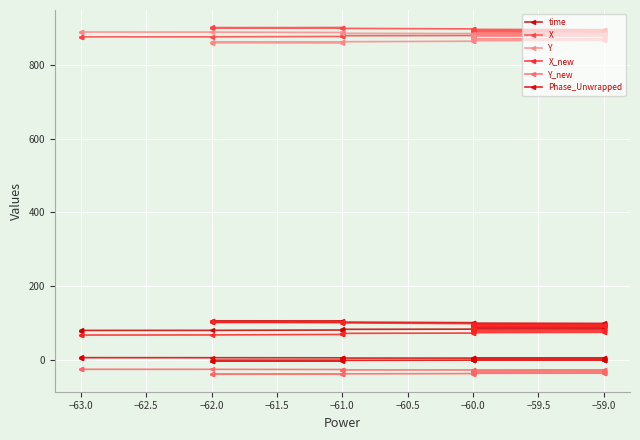

True or false: time and Y intersect in this chart.

False